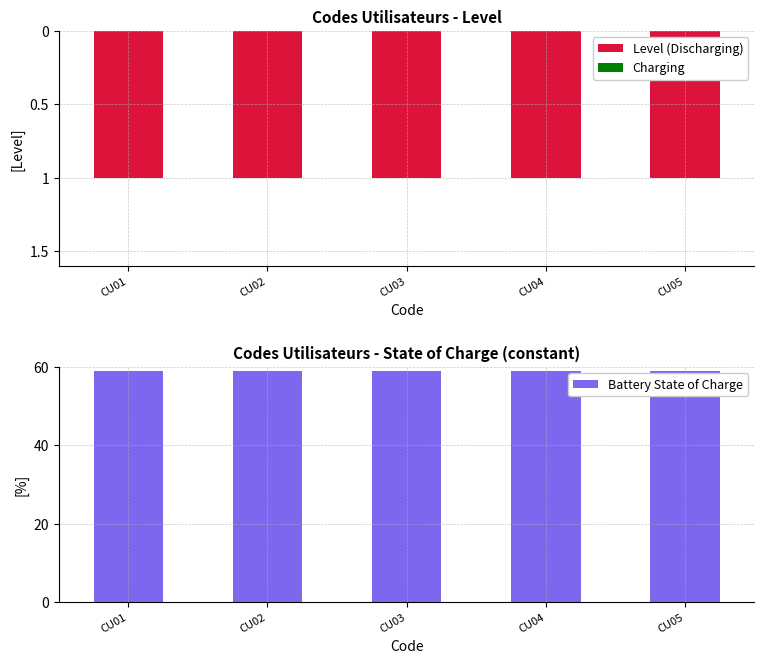

What is the greatest value displayed?

59